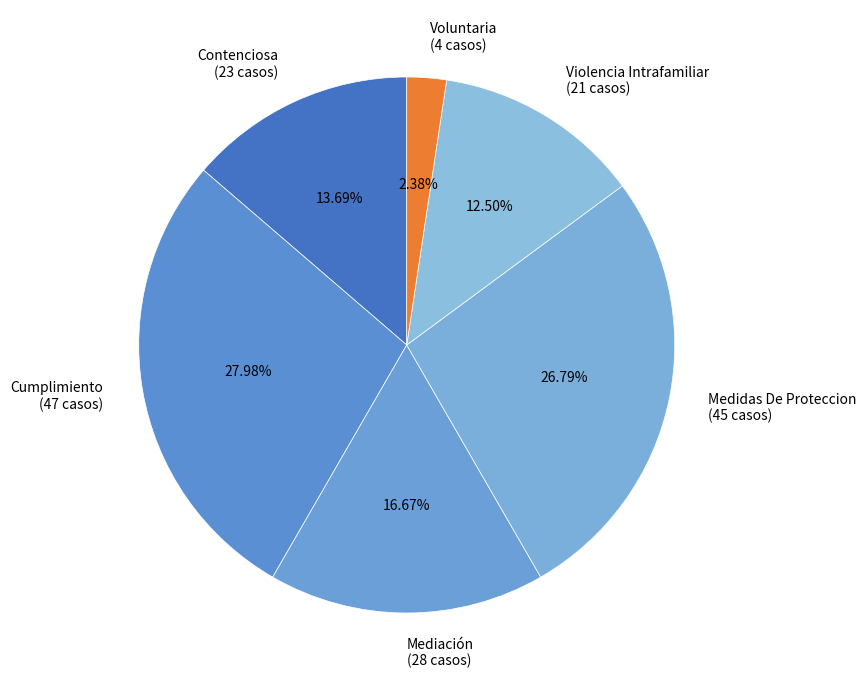

What is the total percentage of Cumplimiento and Violencia Intrafamiliar?

40.5%